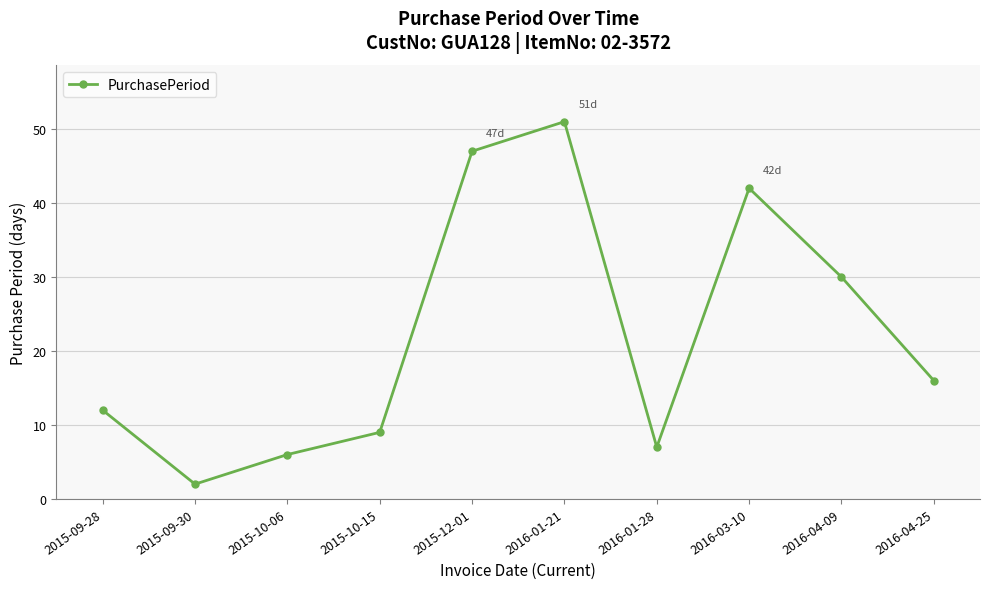

What position from the right is 2015-09-28?

10